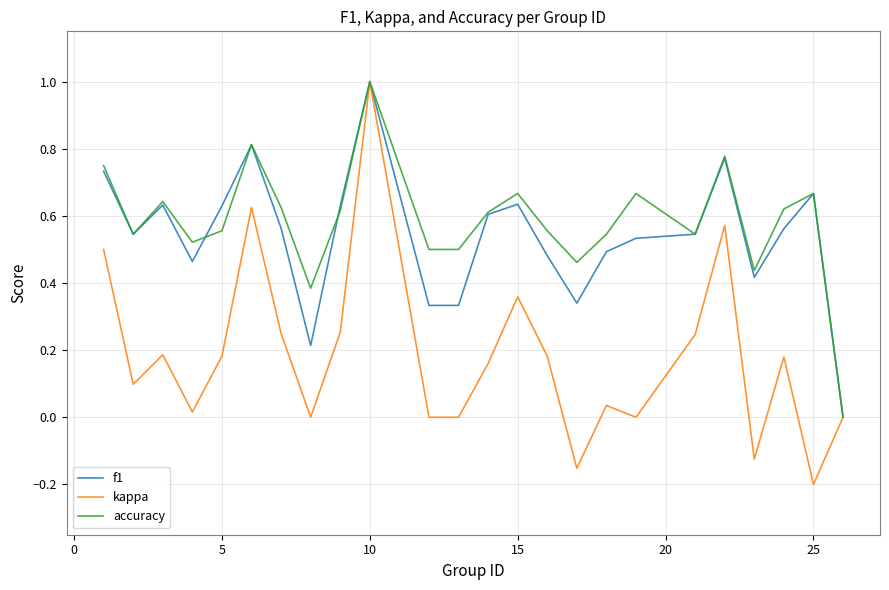

Which series has the largest range (max minus min)?

kappa